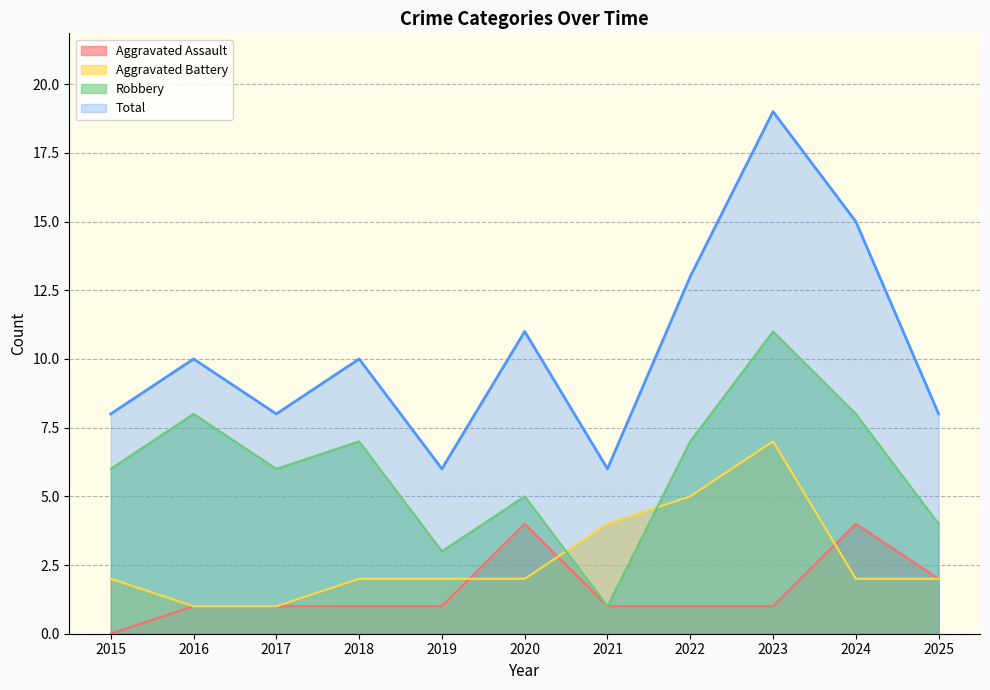

The value of Aggravated Assault at 2017 is 0. True or false?

False